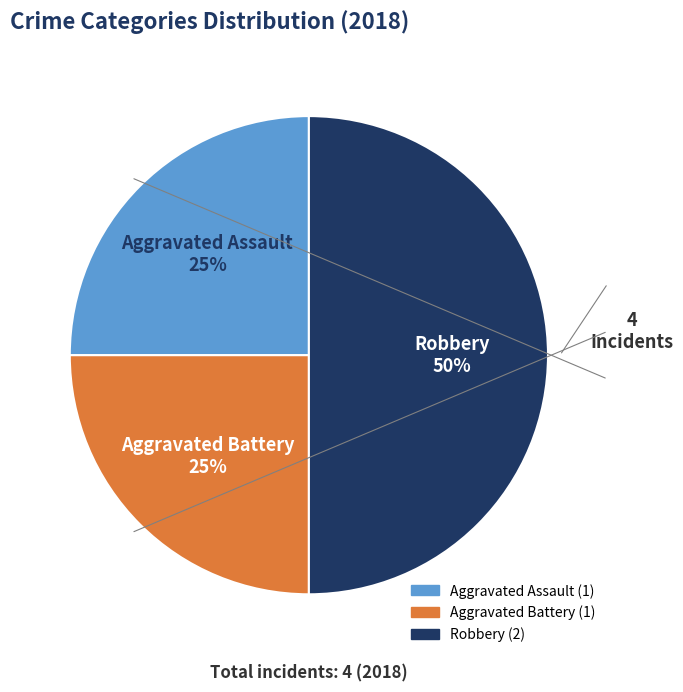

Count the number of slices in the pie.

3